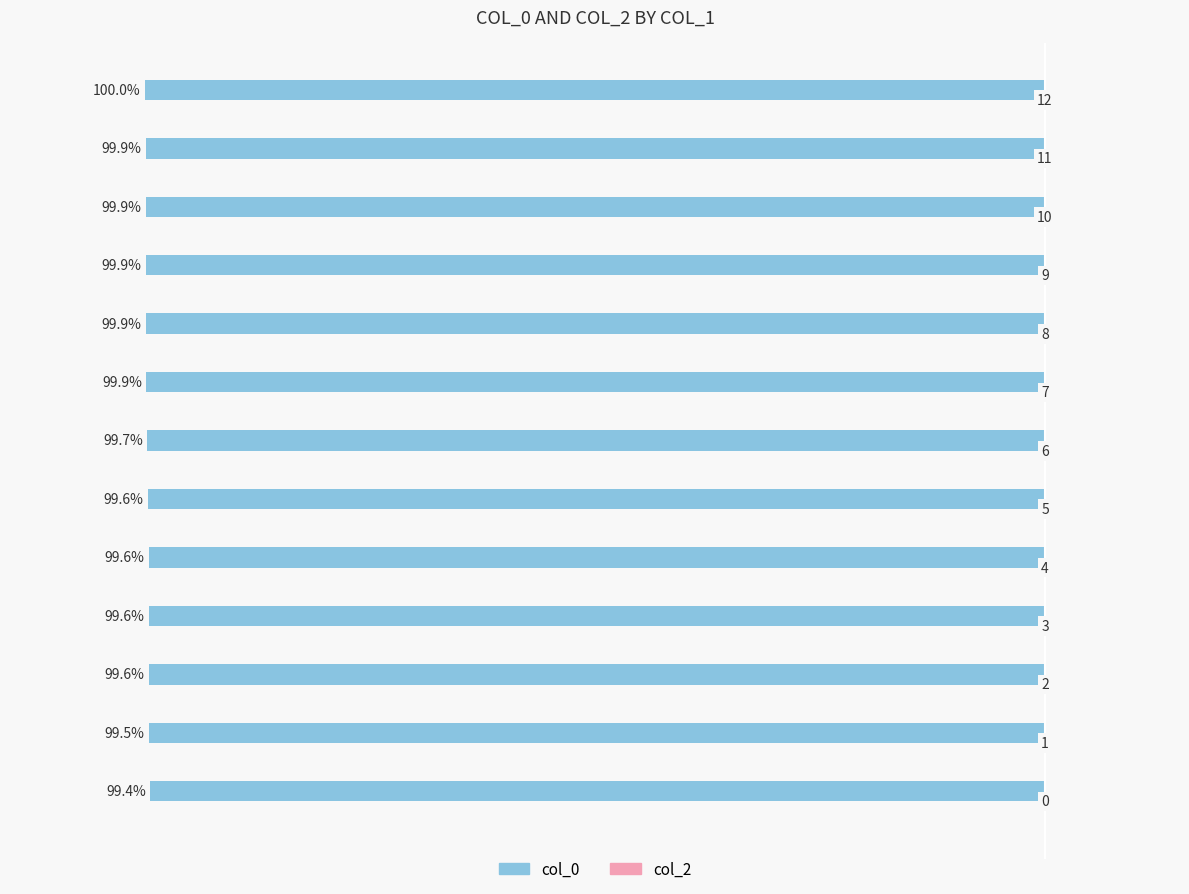

Are the bars horizontal?

Yes